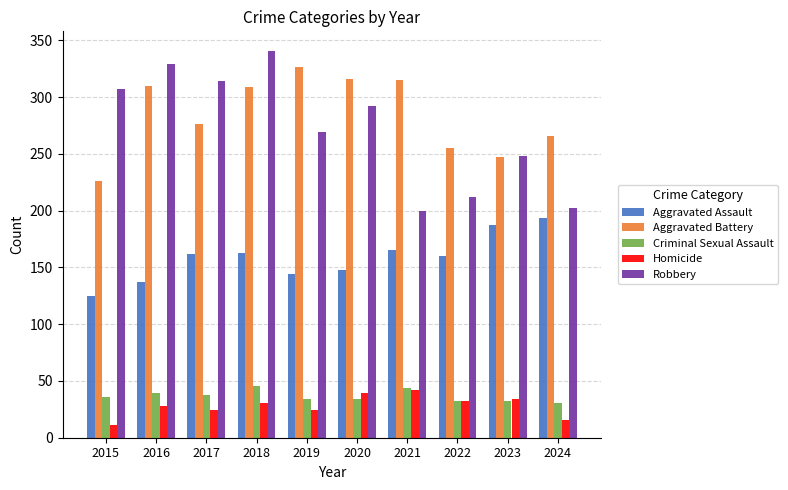

What is the difference between the Aggravated Battery values at 2019 and 2020?

11